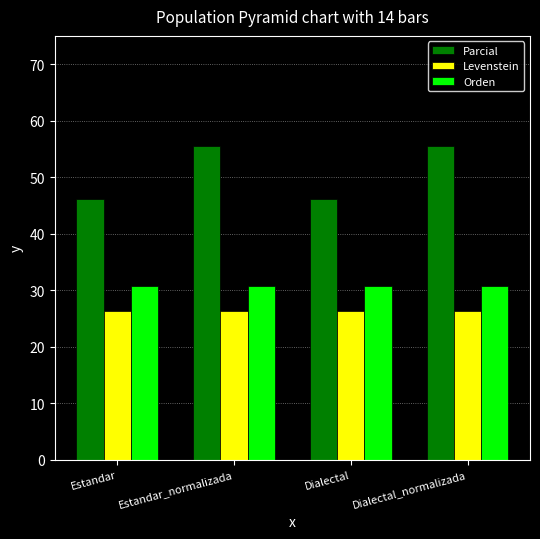

True or false: Orden has a value of 8.7 at Dialectal_normalizada.

False